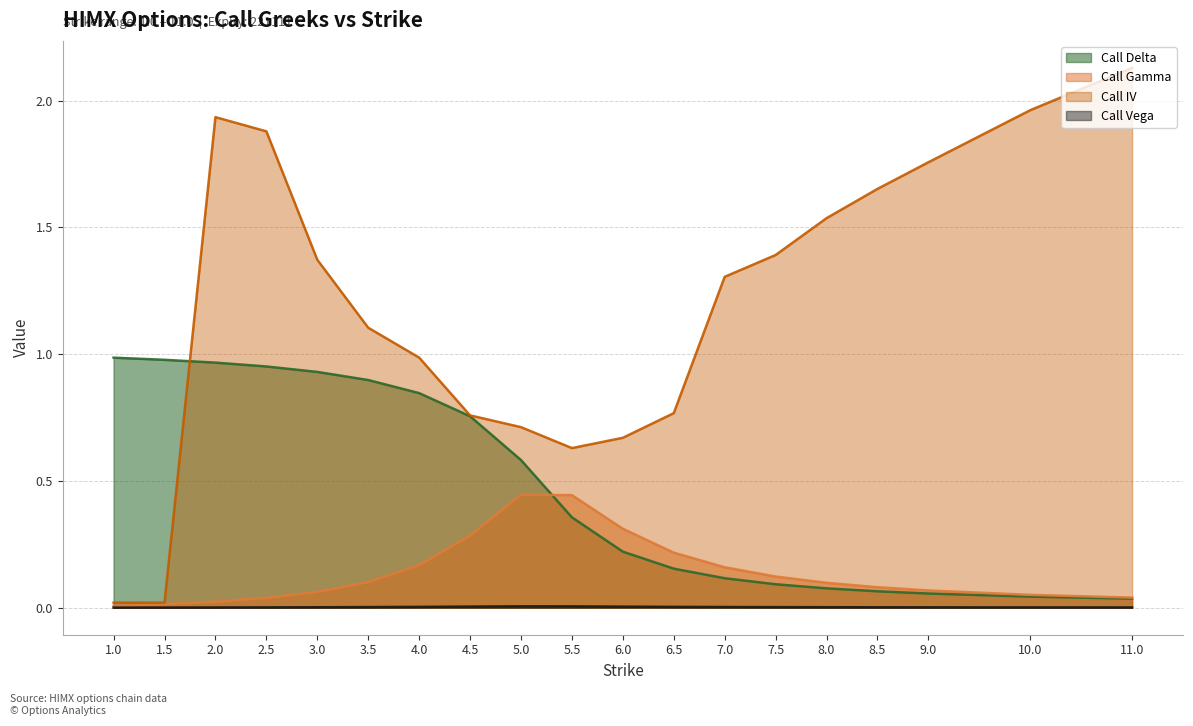

Is it true that Call Vega equals 0.0 at 7.5?

True